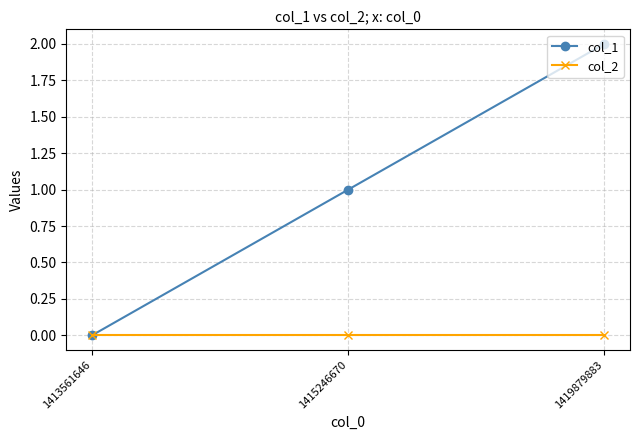

Does the chart have visible grid lines?

Yes